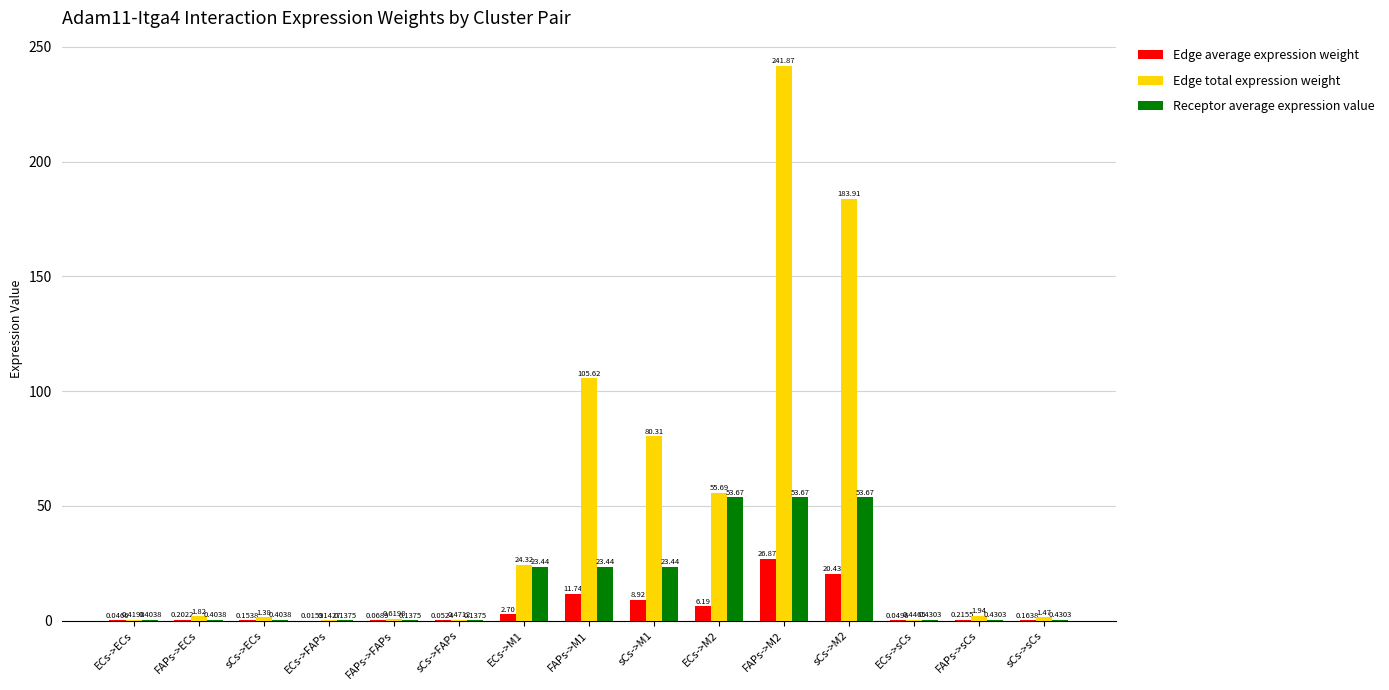

At which label is Edge total expression weight closest to 121?

FAPs->M1